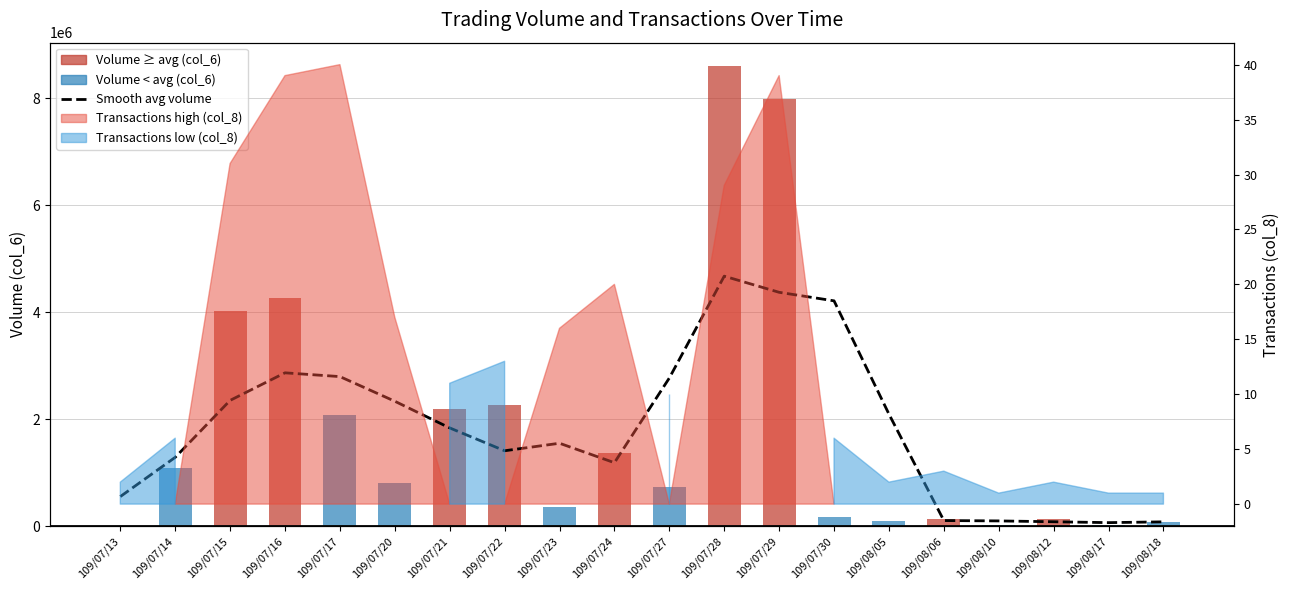

Reading left to right, extract all data points from this chart.

Smooth avg volume: 109/07/13=551775.0	109/07/14=1285685.0	109/07/15=2350610.0	109/07/16=2866282.5	109/07/17=2795697.5	109/07/20=2334610.0	109/07/21=1835767.5	109/07/22=1408637.5	109/07/23=1549225.0	109/07/24=1185212.5	109/07/27=2769582.5	109/07/28=4674167.5	109/07/29=4372100.0	109/07/30=4212487.5	109/08/05=2094737.5	109/08/06=103375.0	109/08/10=96637.5	109/08/12=80887.5	109/08/17=64550.0	109/08/18=79150.0
Volume (col_6): 109/07/13=8540.0	109/07/14=1095010.0	109/07/15=4030650.0	109/07/16=4268240.0	109/07/17=2071230.0	109/07/20=812670.0	109/07/21=2186300.0	109/07/22=2272870.0	109/07/23=362710.0	109/07/24=1375020.0	109/07/27=730250.0	109/07/28=8610350.0	109/07/29=7981050.0	109/07/30=166750.0	109/08/05=91800.0	109/08/06=139350.0	109/08/10=15600.0	109/08/12=139800.0	109/08/17=28800.0	109/08/18=74000.0